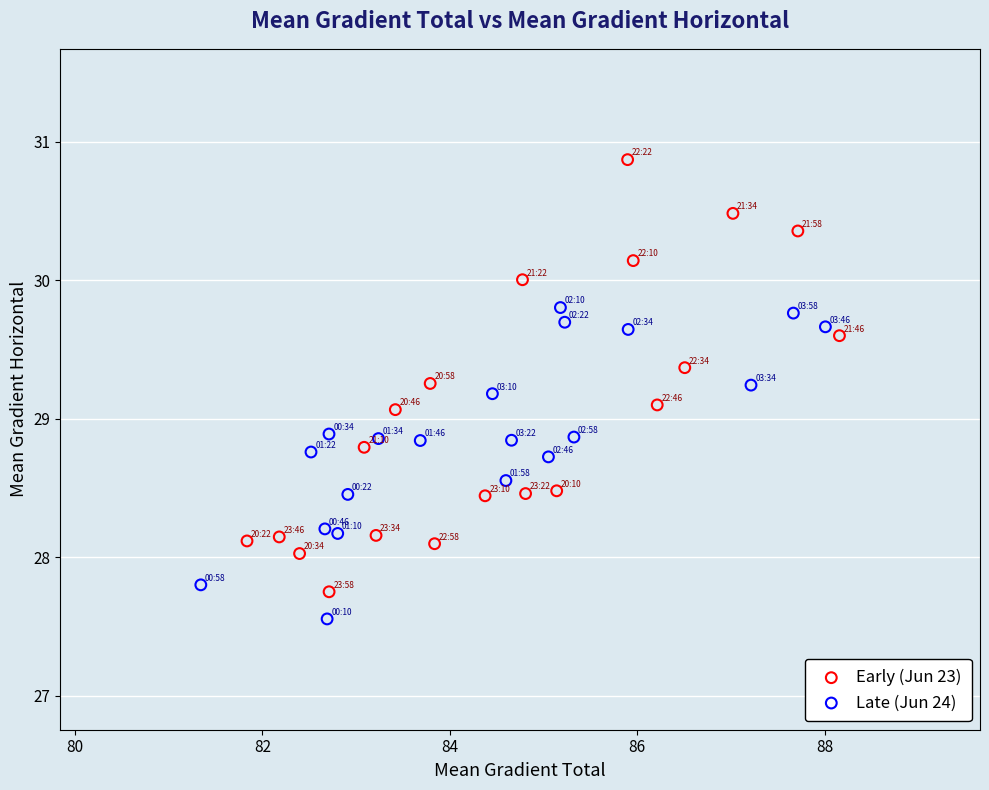

What are all the series names shown in the legend?

Early (Jun 23), Late (Jun 24)